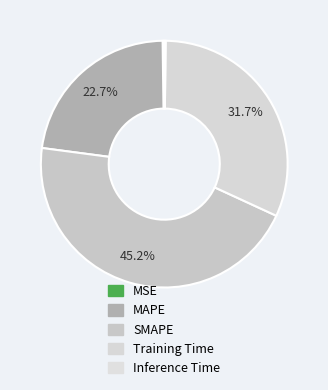

Between MAPE and Inference Time, which is larger?

MAPE